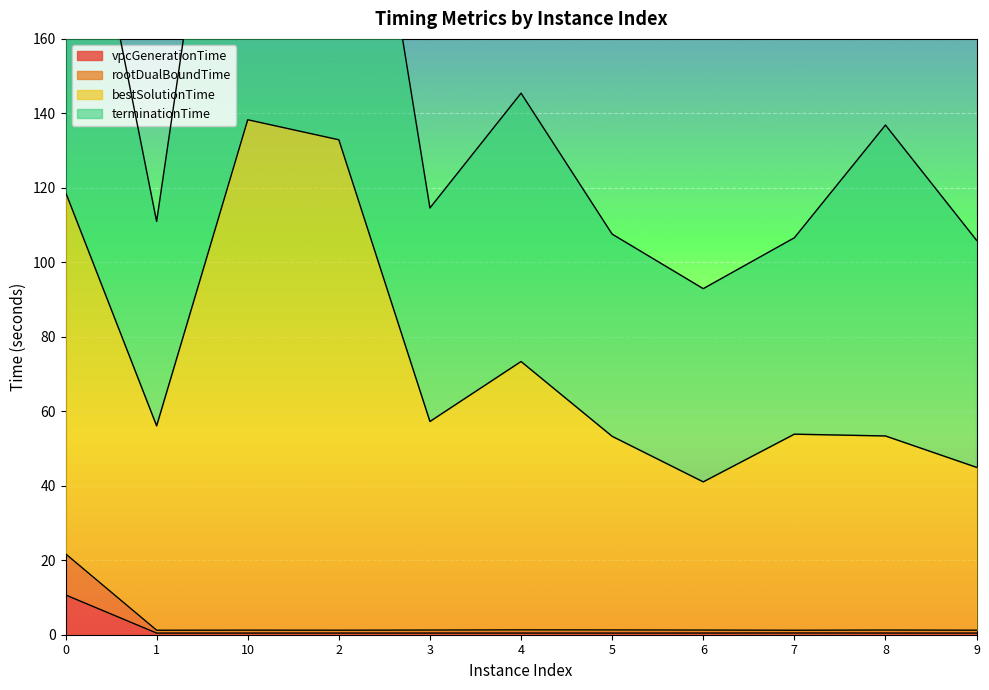

At which label does terminationTime reach its minimum?

6